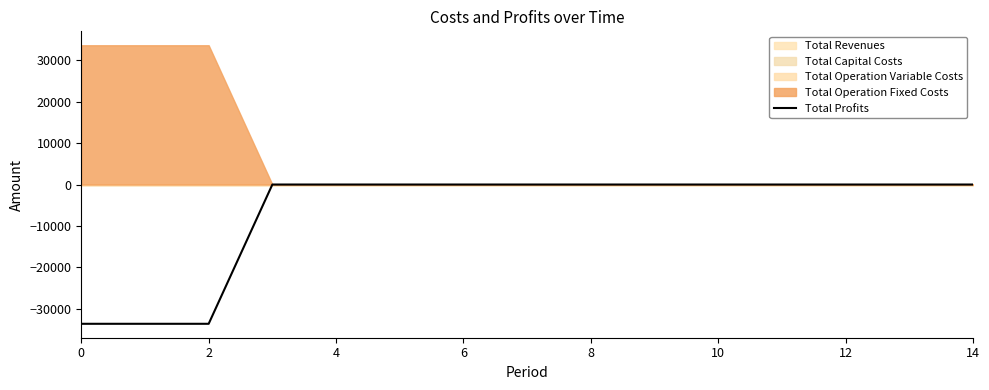

How many negative values are there?

3